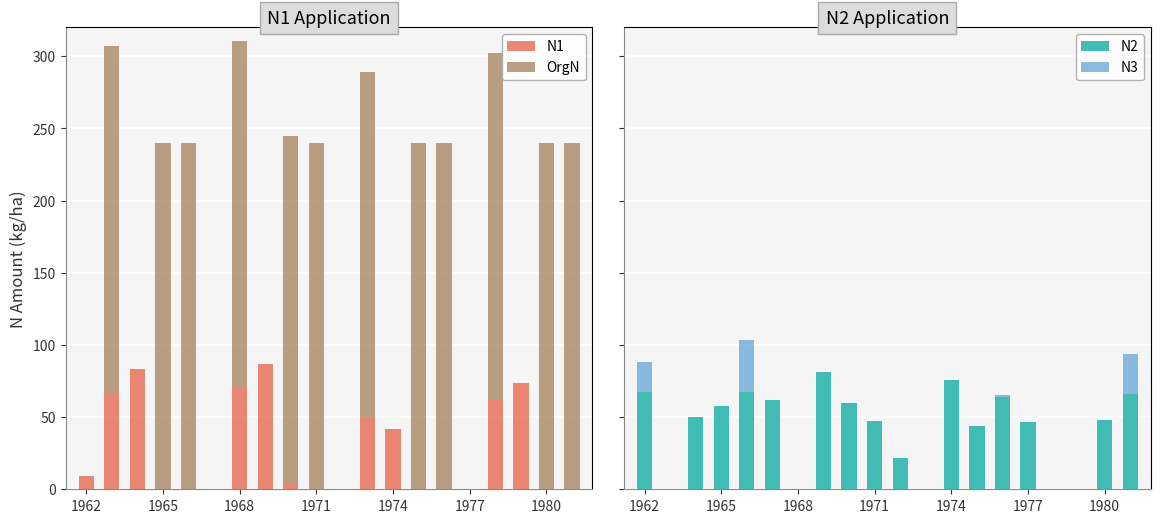

What is the highest value of the N1 series?

86.8